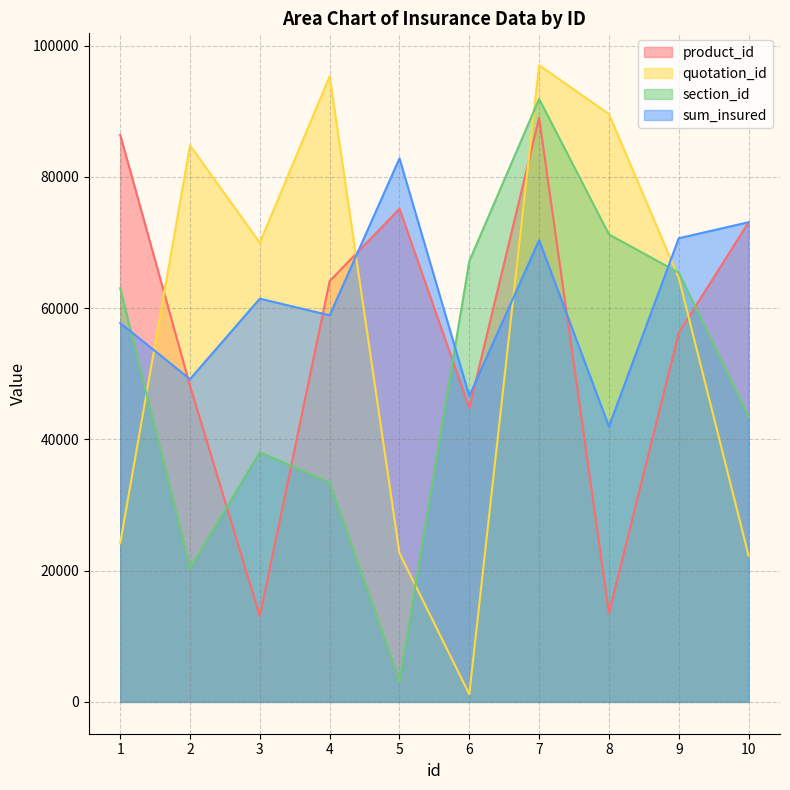

What is the value of the section_id point at the 8th from the left?

71244